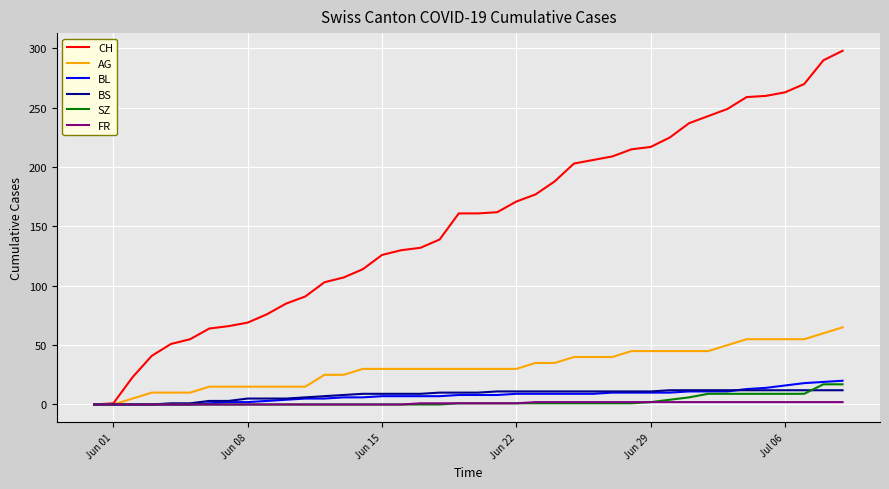

Which series has the largest total across all categories?

CH